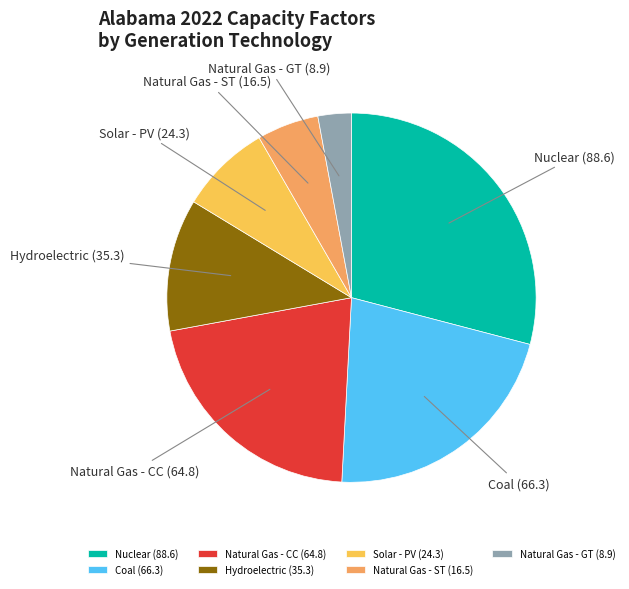

What is the ratio of the value at Nuclear to the value at Natural Gas - GT?

10.0